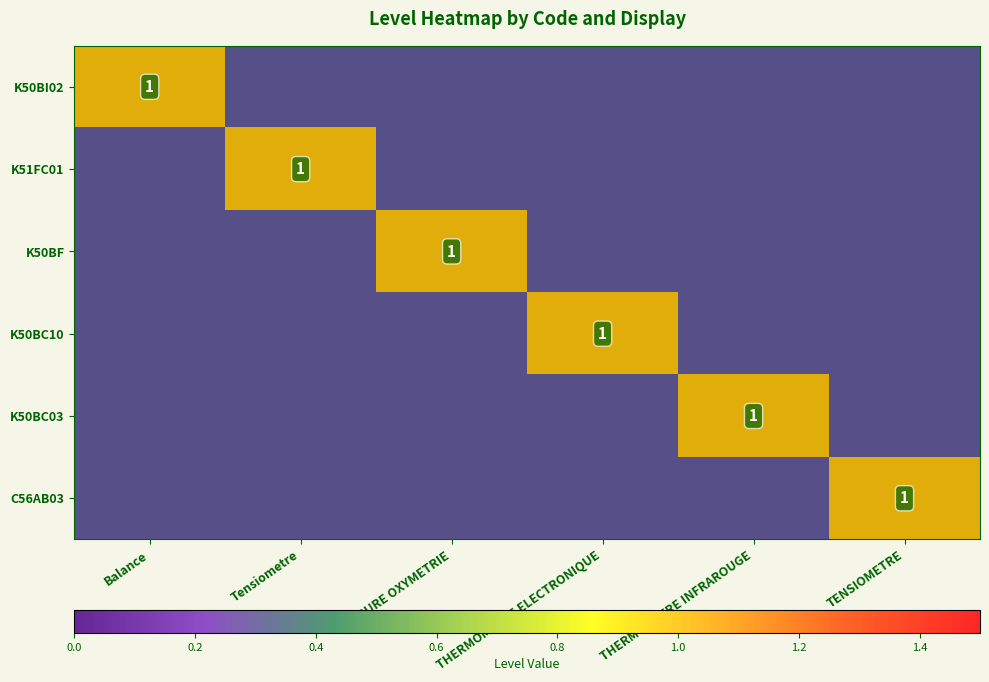

At which label does C56AB03 reach its peak?

TENSIOMETRE